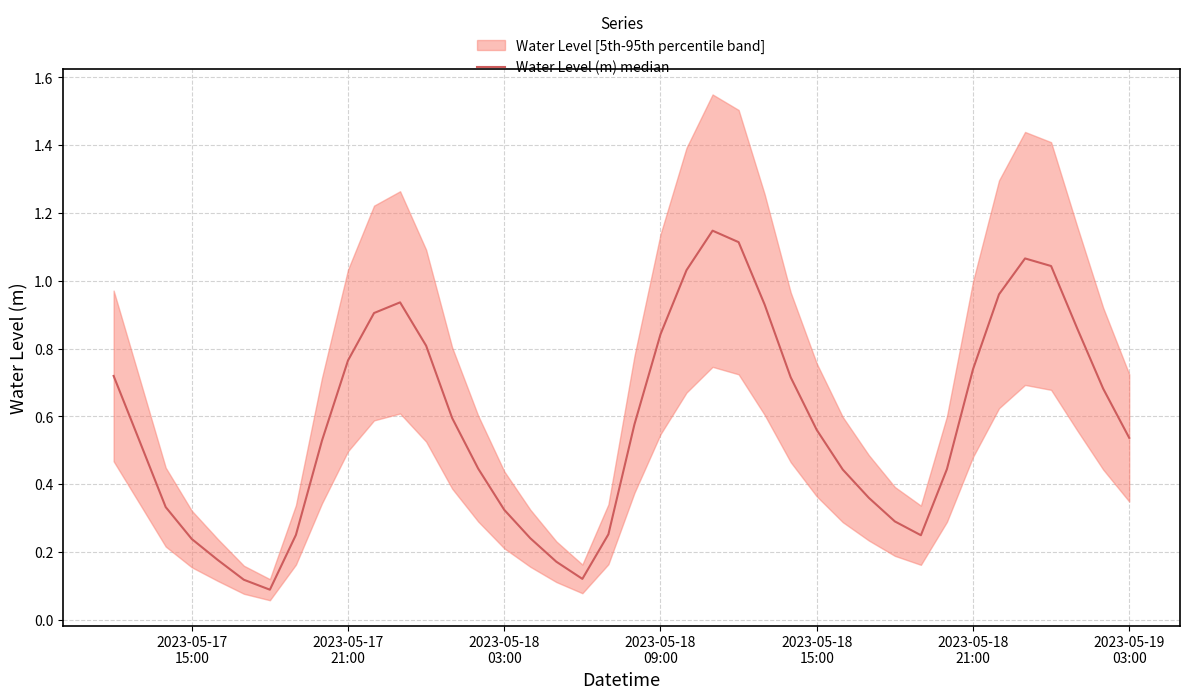

Count the number of categories in the chart.

40